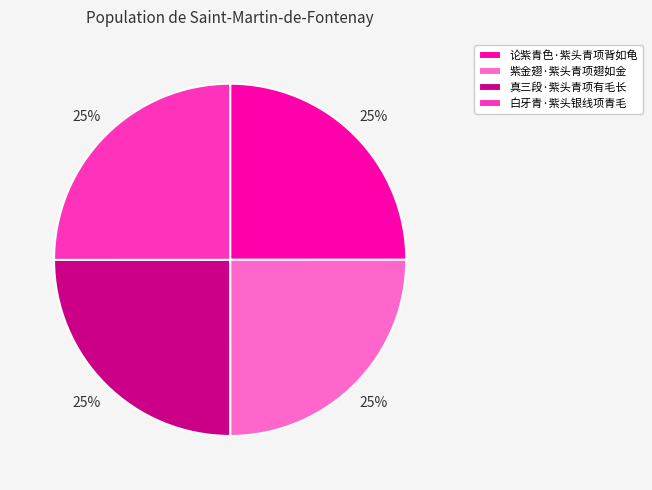

Does 论紫青色·紫头青项背如龟 account for over 50% of the chart?

No